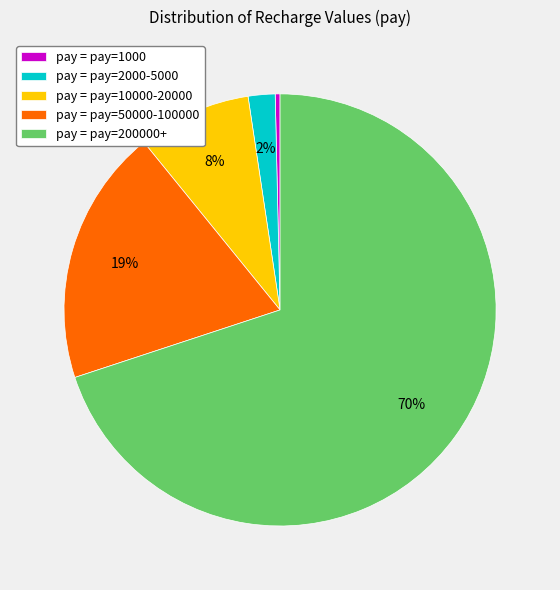

Rank the categories by value from lowest to highest.

pay = pay=1000, pay = pay=2000-5000, pay = pay=10000-20000, pay = pay=50000-100000, pay = pay=200000+